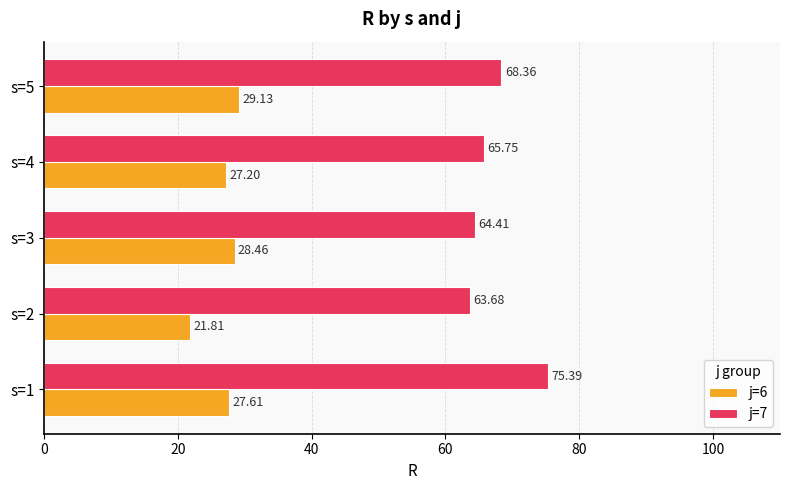

Is the value of j=6 at s=1 greater than the value of j=7 at s=1?

No